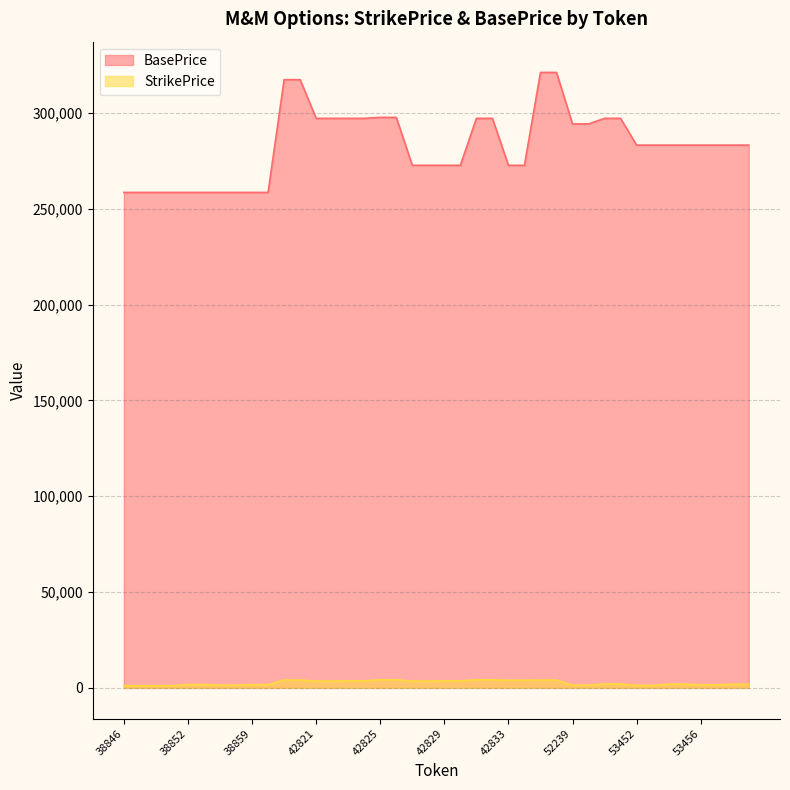

What value does the BasePrice series have at 42822?

297145